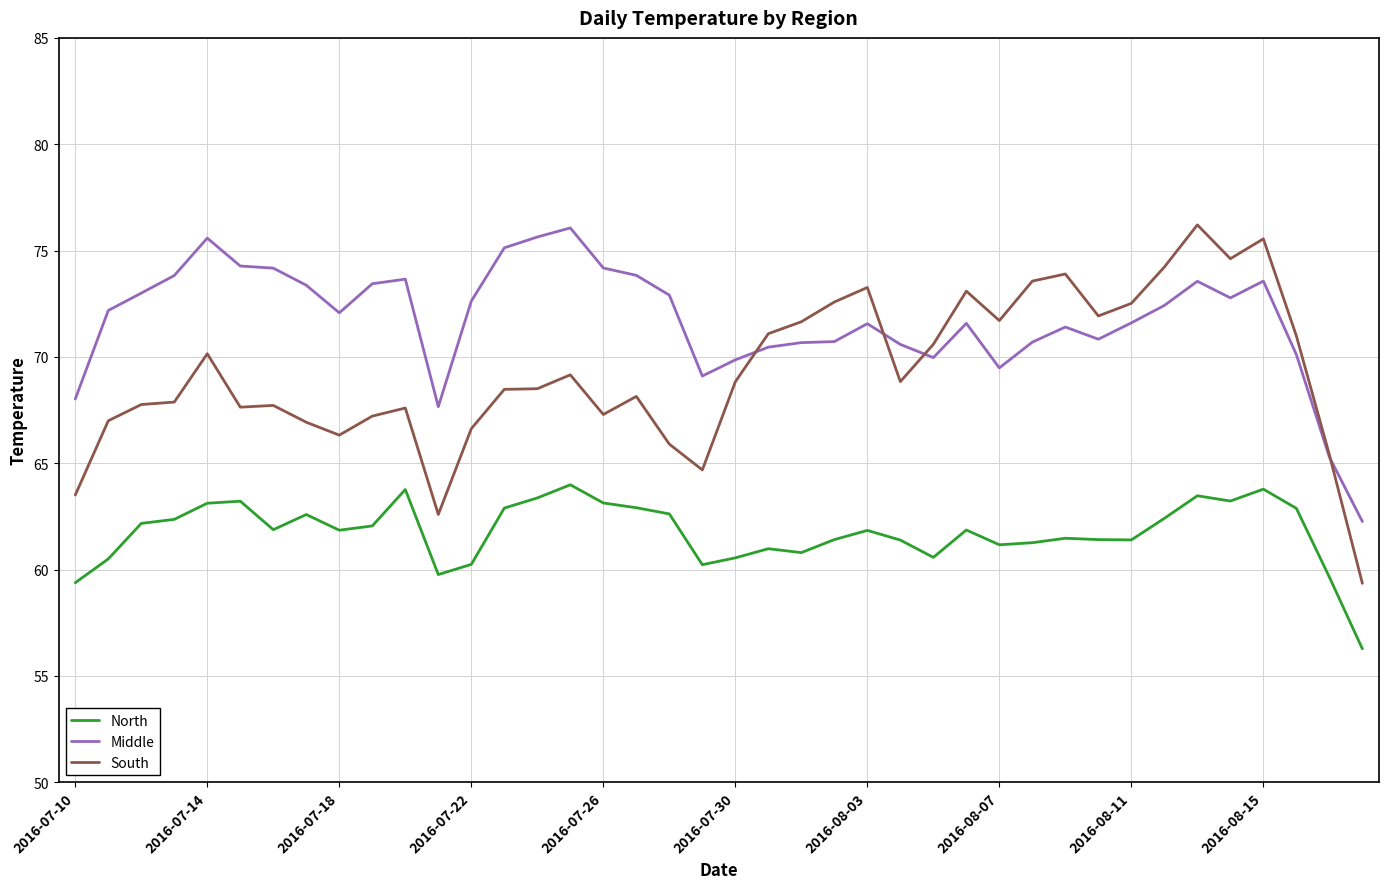

What is the minimum value for South?

59.3